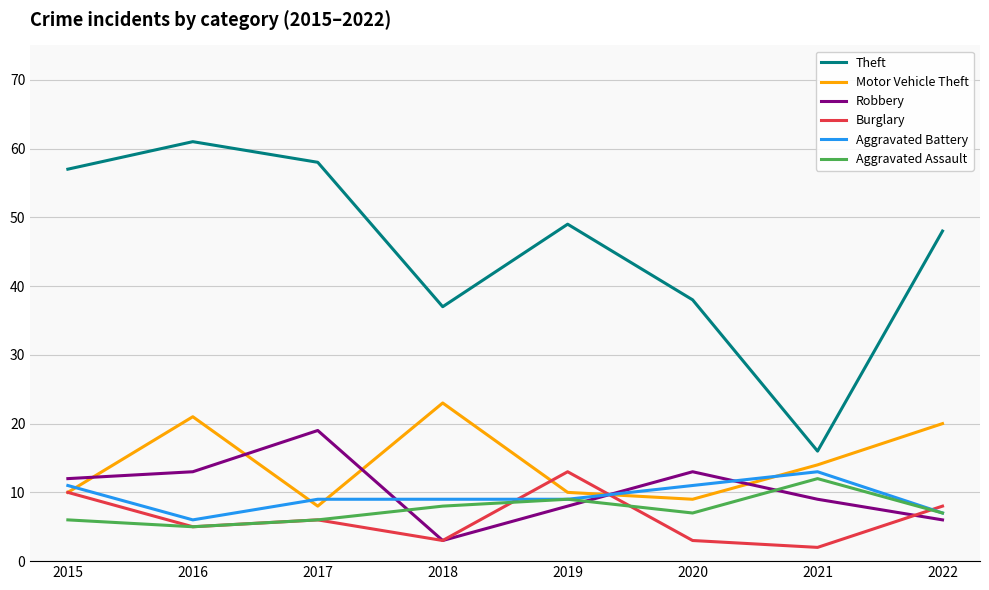

Which series has the largest total across all categories?

Theft